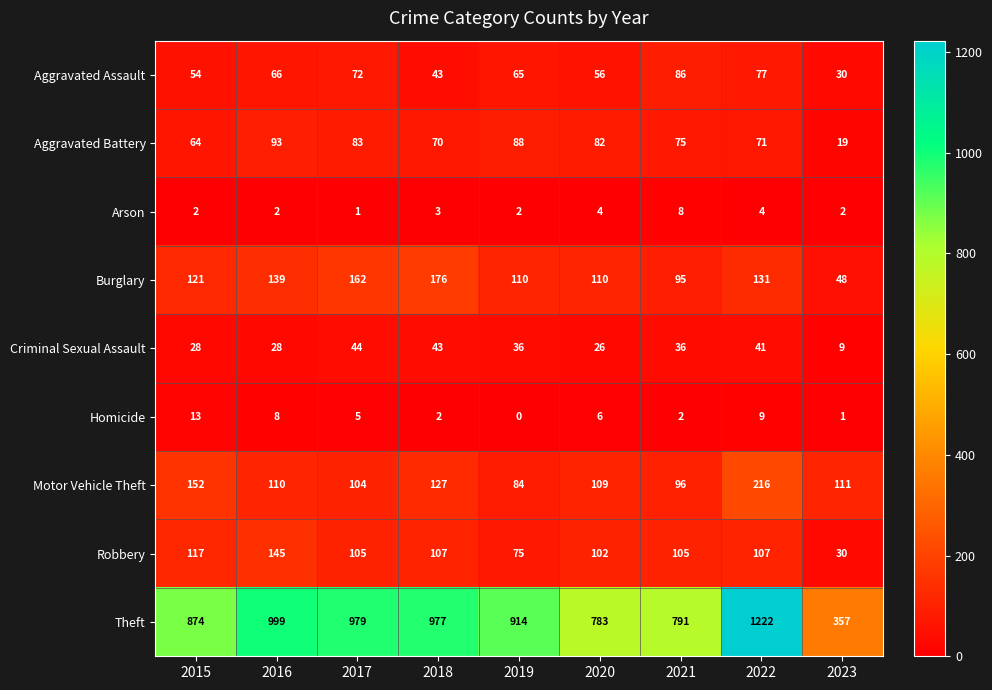

How many data points does each series have?

9